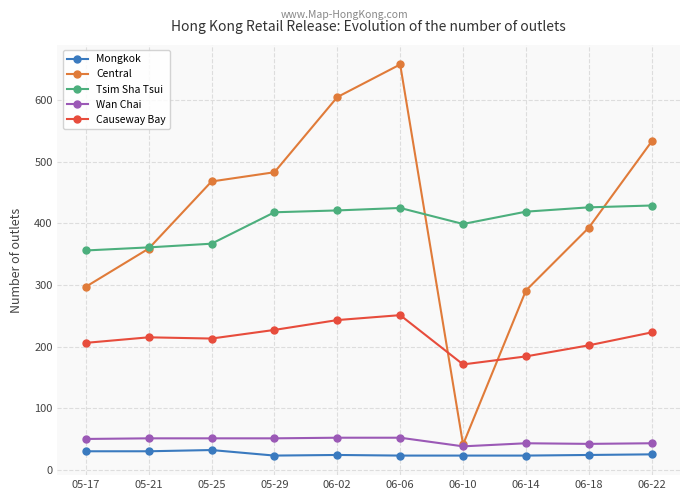

What is the total value across all series at 06-02?

1345